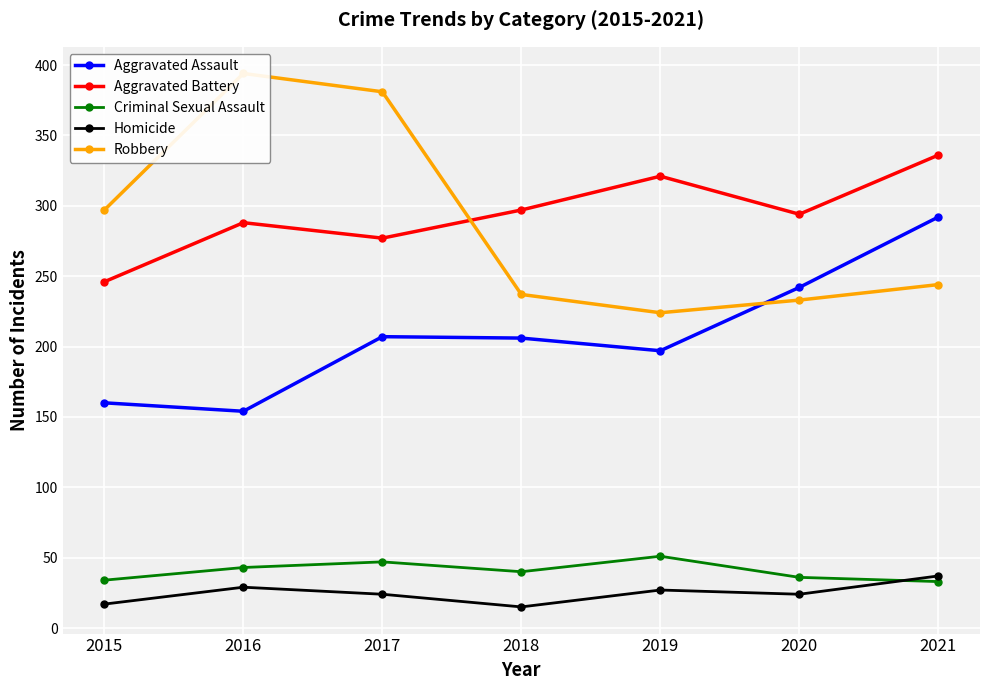

Rank the categories by Robbery value from lowest to highest.

2019, 2020, 2018, 2021, 2015, 2017, 2016